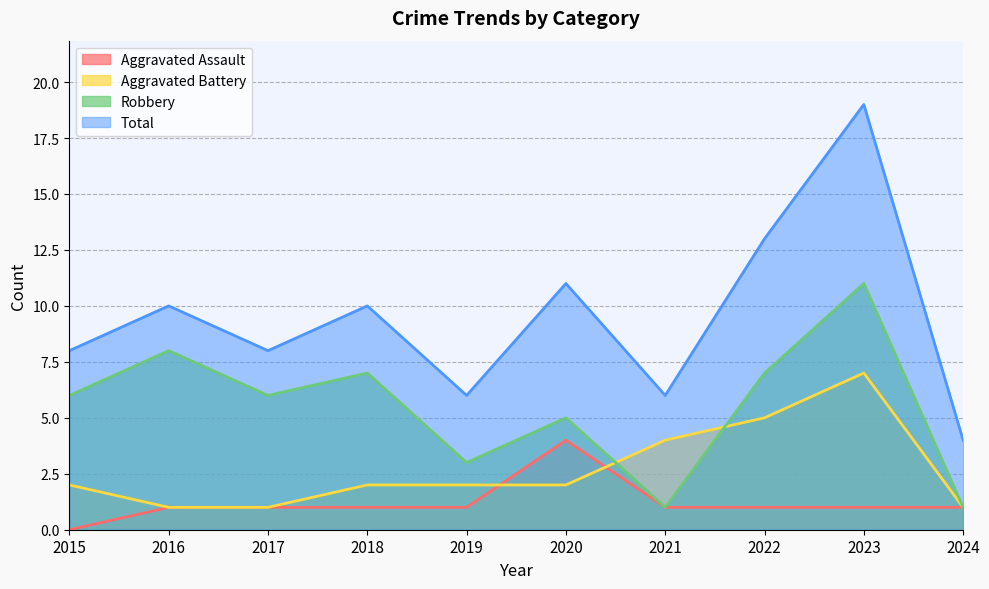

List the labels in order of Aggravated Assault value, smallest first.

2015, 2016, 2017, 2018, 2019, 2021, 2022, 2023, 2024, 2020